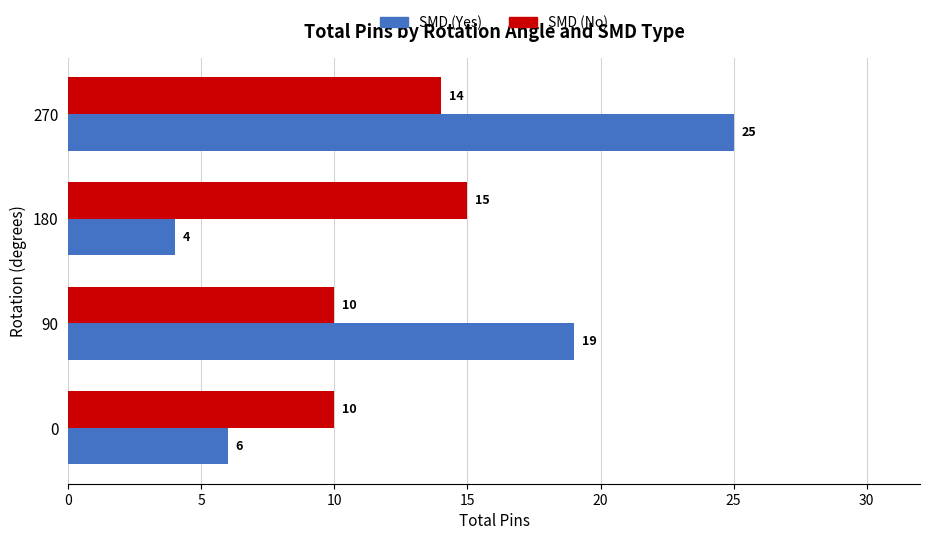

What is the difference between the highest and lowest values at 0?

4